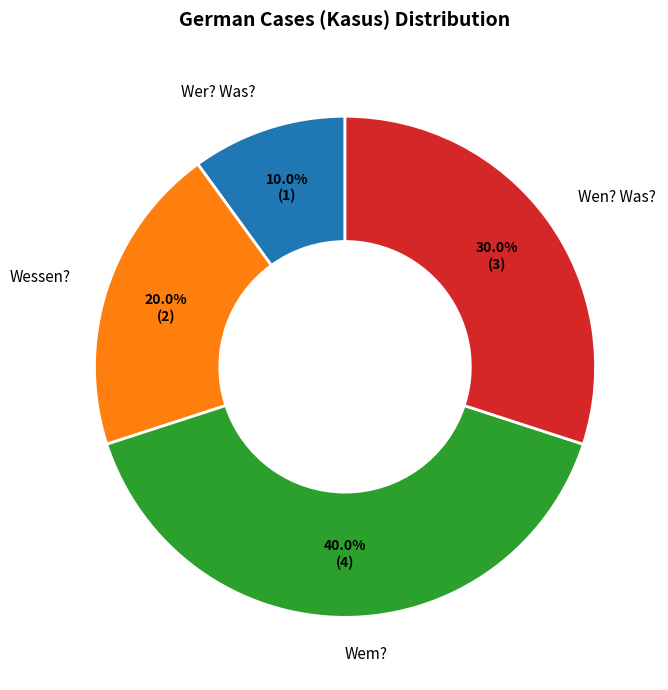

To the nearest percent, what is the combined percentage of Wessen? and Wer? Was??

30%